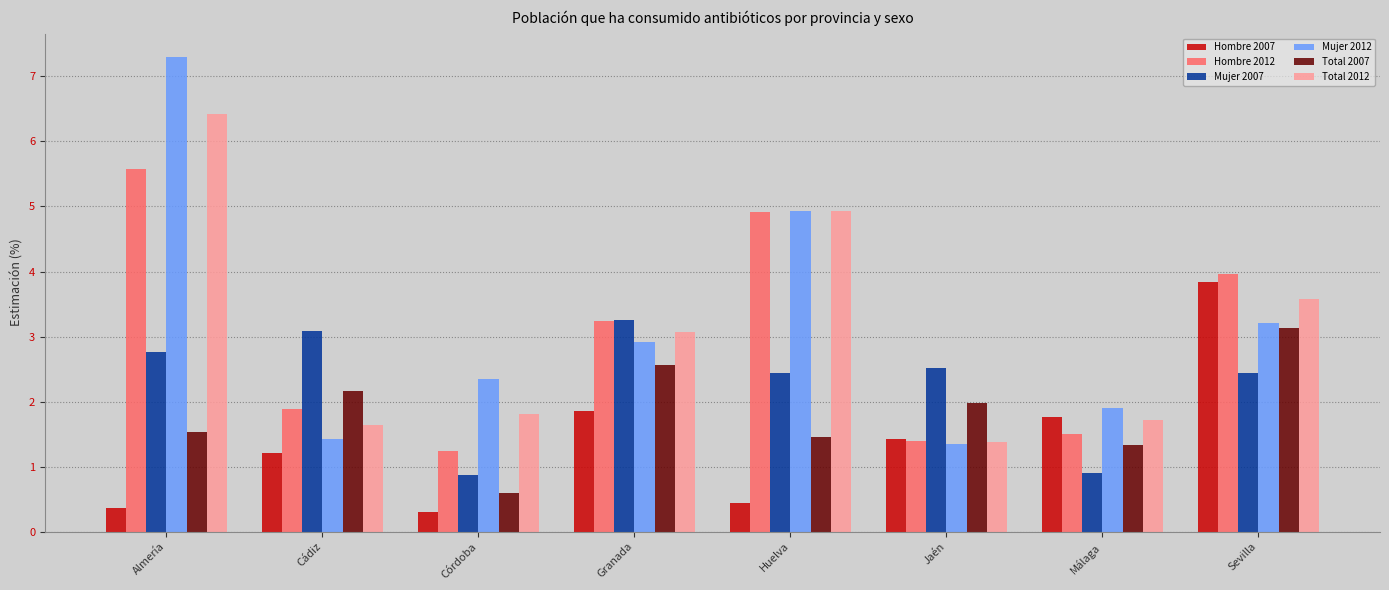

What is the label of the 7th bar from the right?

Cádiz